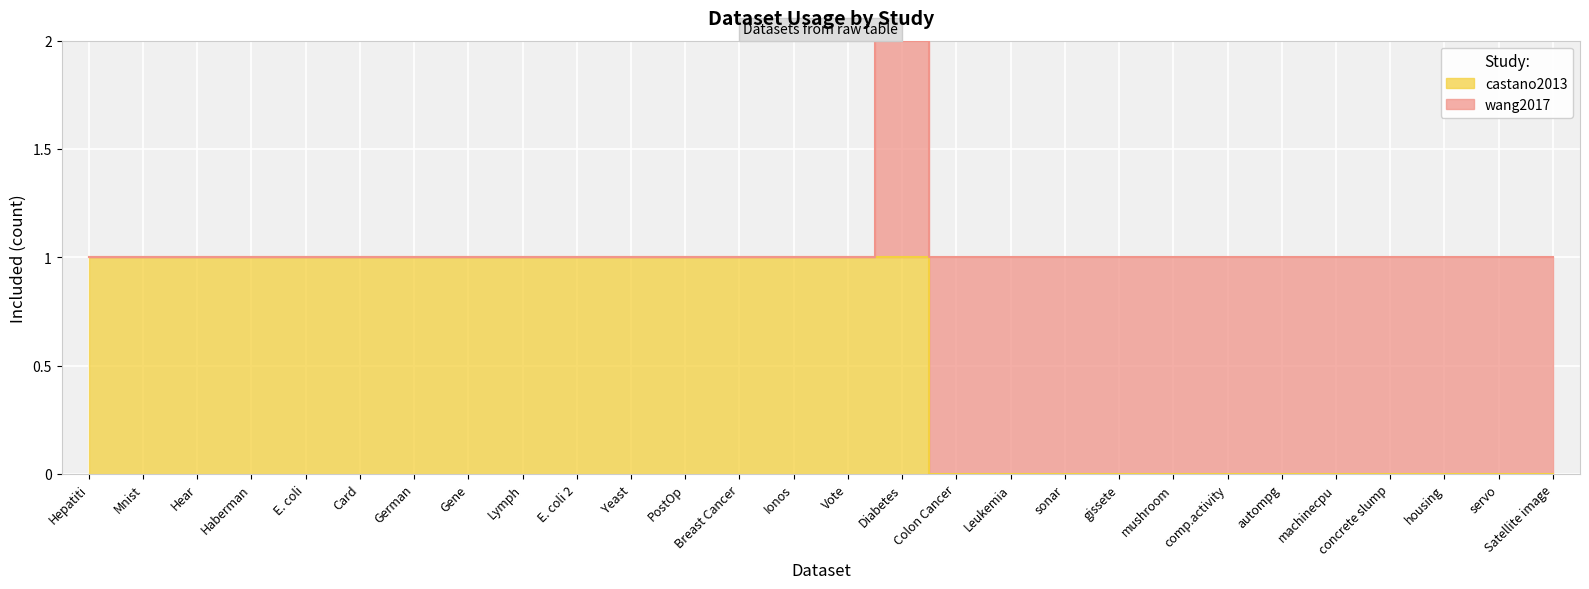

What is the value of the 10th point from the left?

1